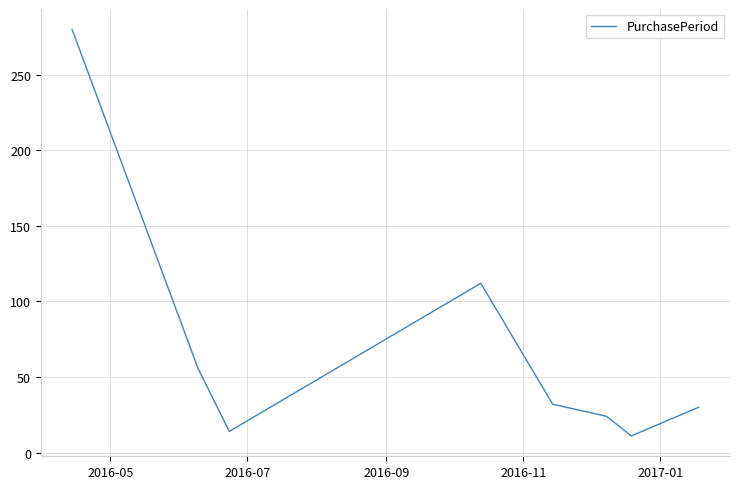

True or false: there are more than 0 points higher than both neighbors.

True